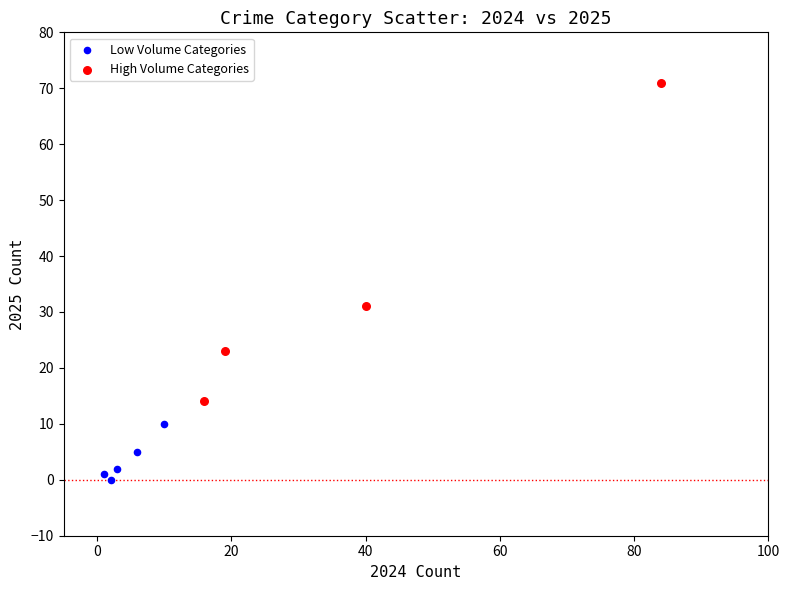

Which series reaches the minimum Y coordinate?

Low Volume Categories